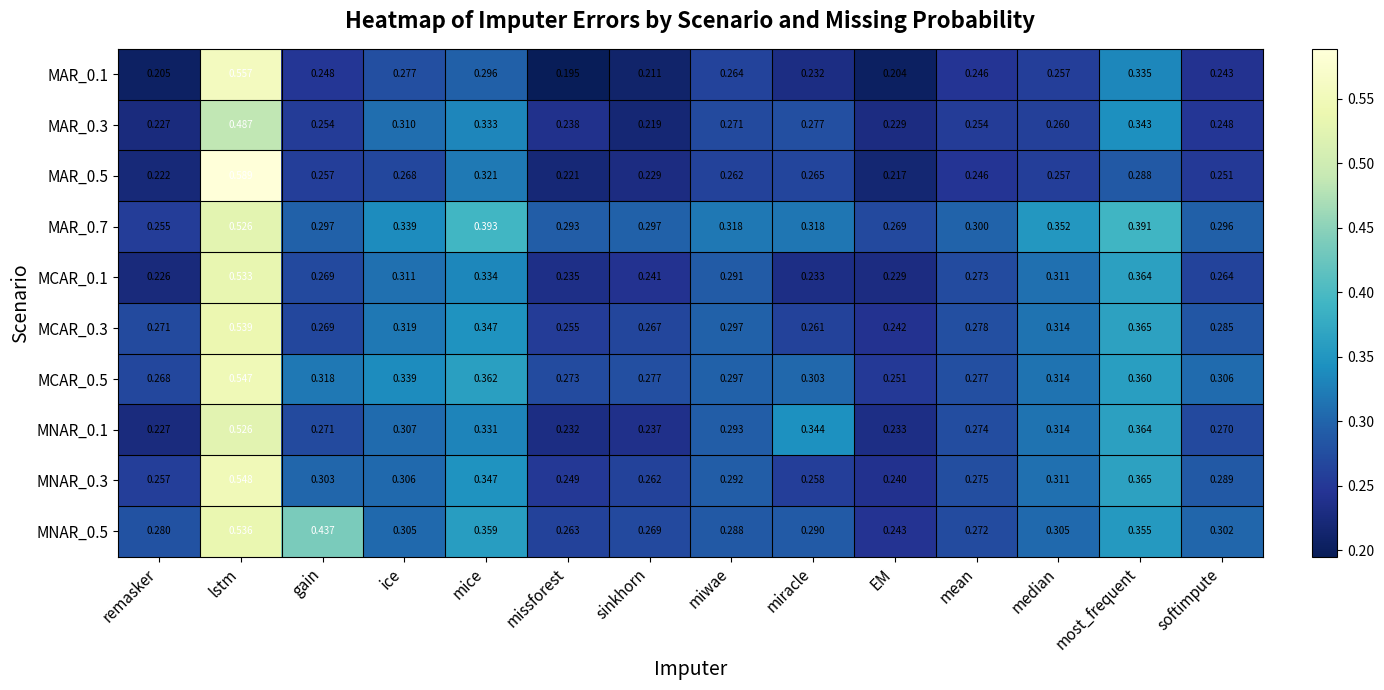

At which label is MCAR_0.3 closest to 0?

EM